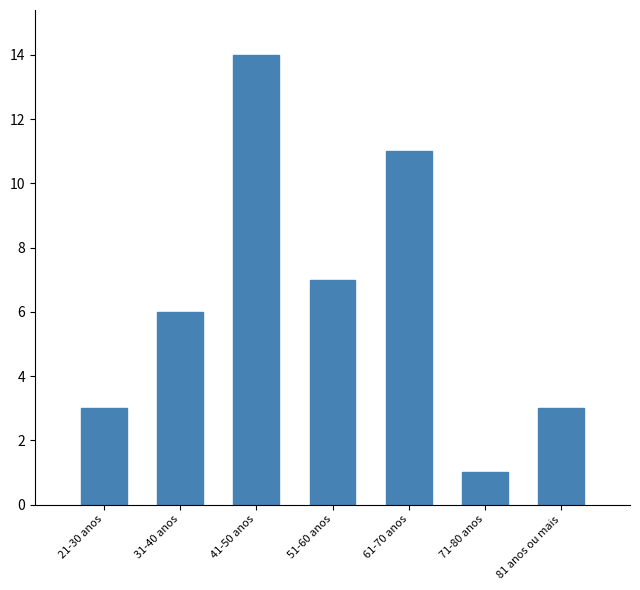

Reading right to left, extract all data points from this chart.

81 anos ou mais=3	71-80 anos=1	61-70 anos=11	51-60 anos=7	41-50 anos=14	31-40 anos=6	21-30 anos=3